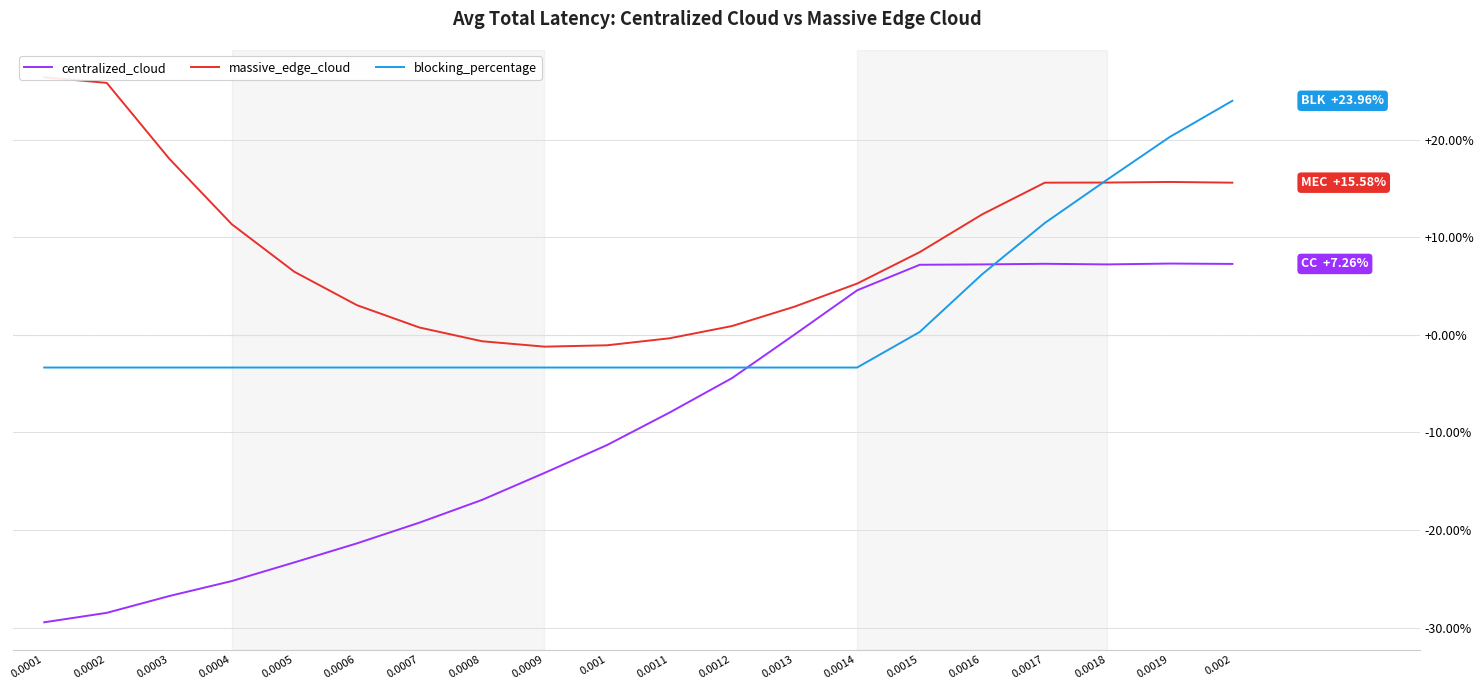

What is the label of the 8th point from the left?

0.0008